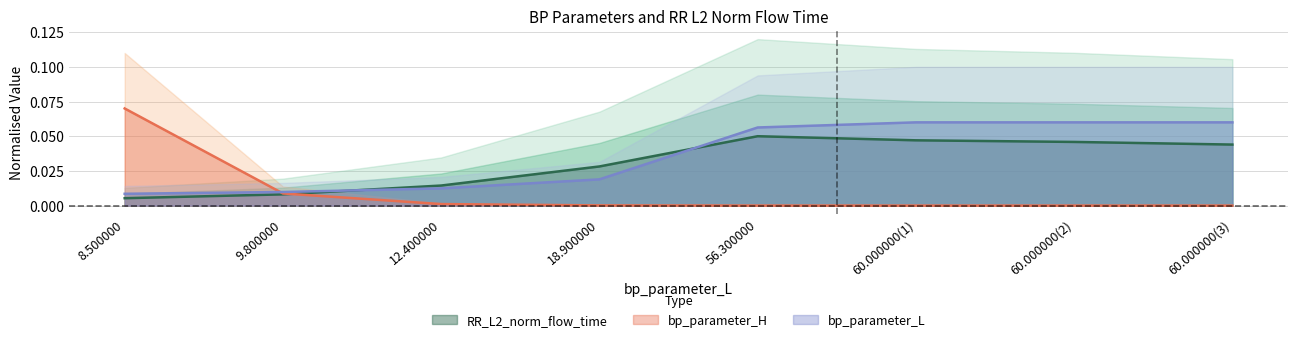

Is it true that RR_L2_norm_flow_time equals 0.0 at 9.8?

True